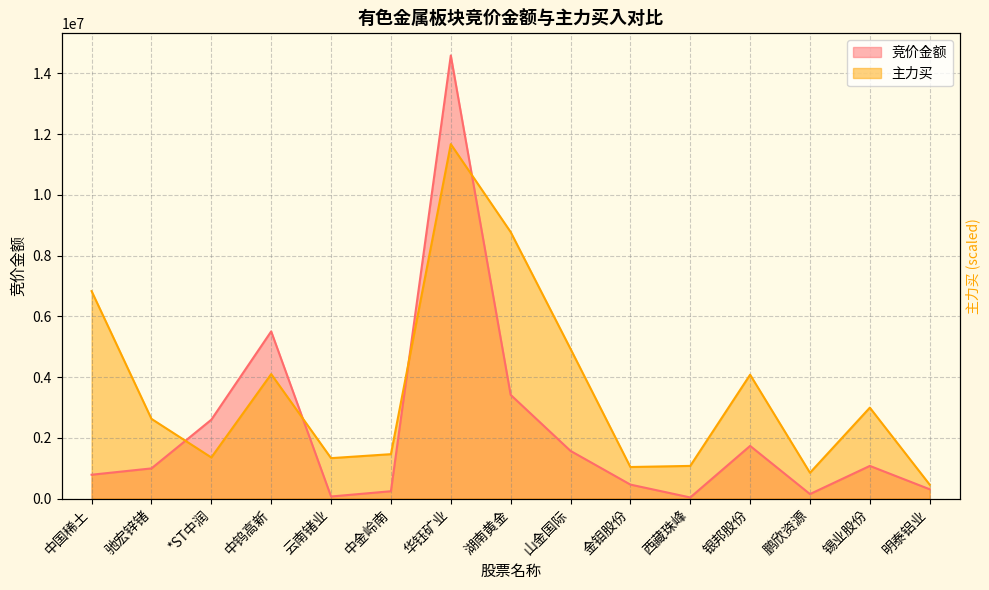

At which label is 竞价金额 closest to 7311276?

中钨高新